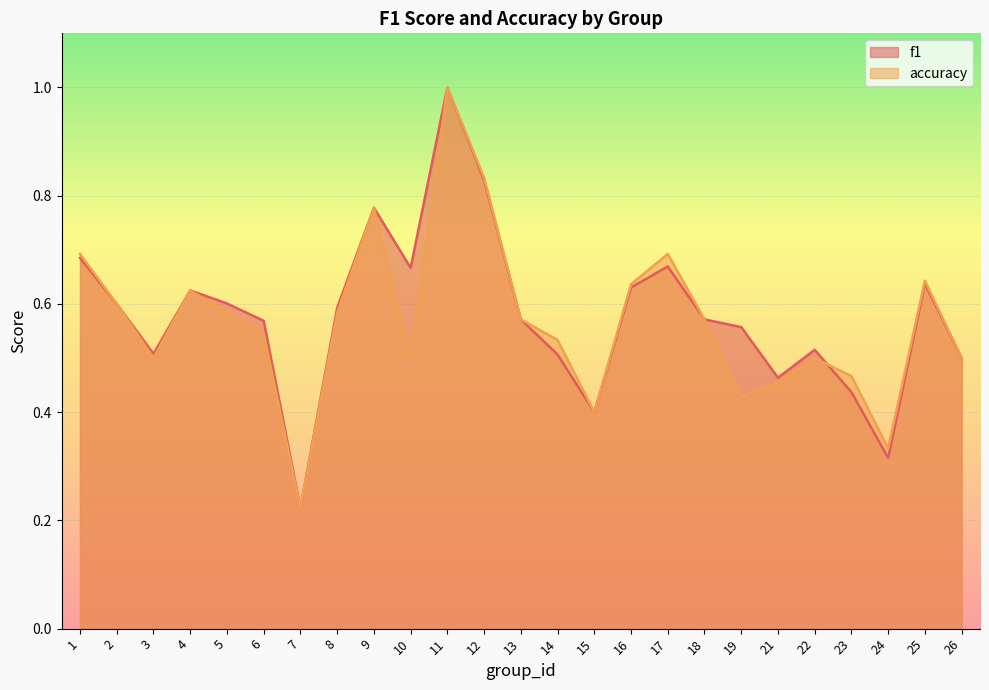

Rank the categories by accuracy value from highest to lowest.

11, 12, 9, 1, 17, 25, 16, 4, 2, 5, 8, 13, 18, 6, 14, 3, 10, 22, 26, 23, 21, 19, 15, 24, 7